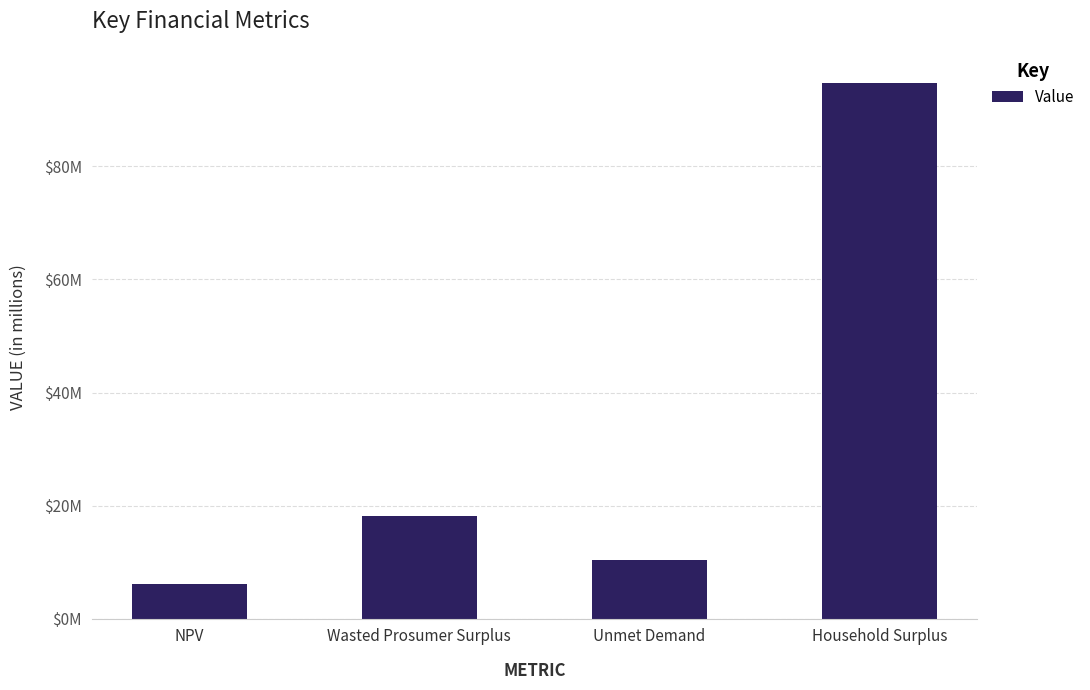

Reading right to left, list all the values displayed in this chart.

Household Surplus=94.8	Unmet Demand=10.3	Wasted Prosumer Surplus=18.1	NPV=6.1